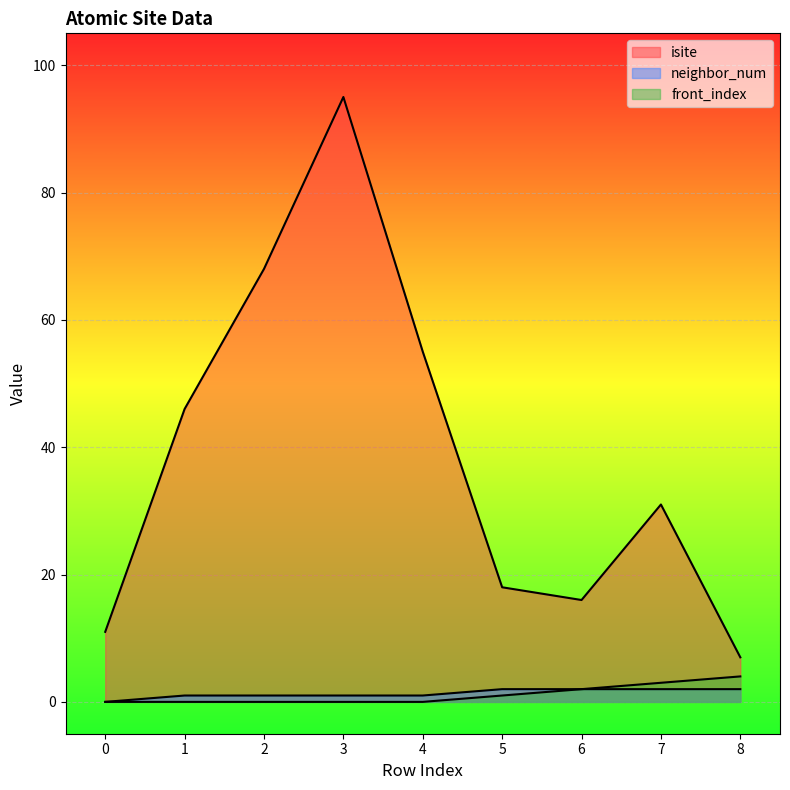

At which category is the sum across all series the highest?

3